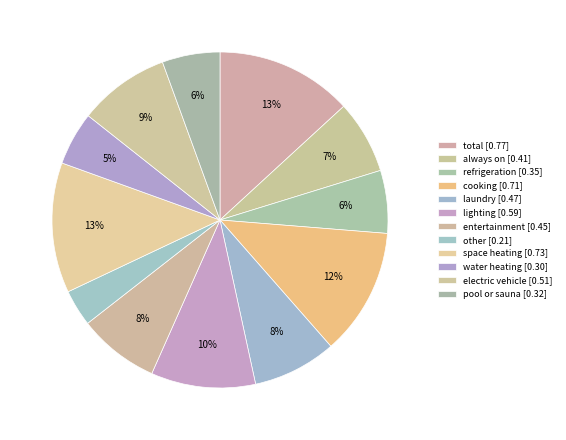

To the nearest percent, what is the difference between the largest and smallest slice percentages?

10%